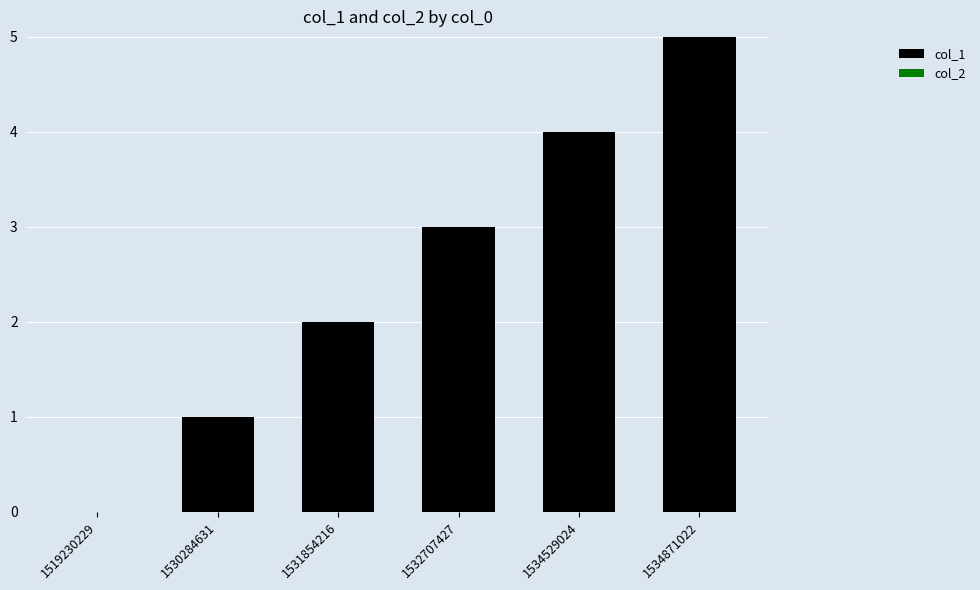

Which has a higher value, 1519230229 or 1531854216?

1531854216